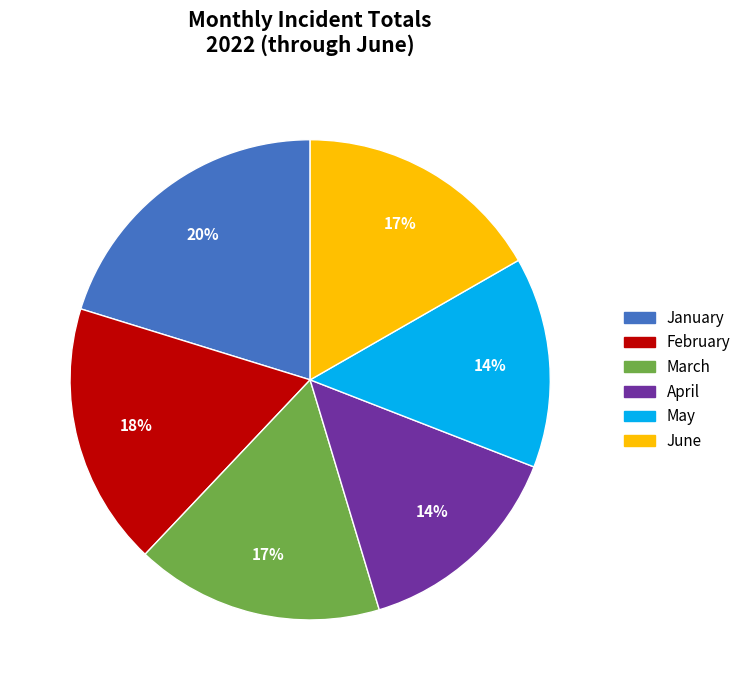

Do March and February together represent more than half of the pie?

No